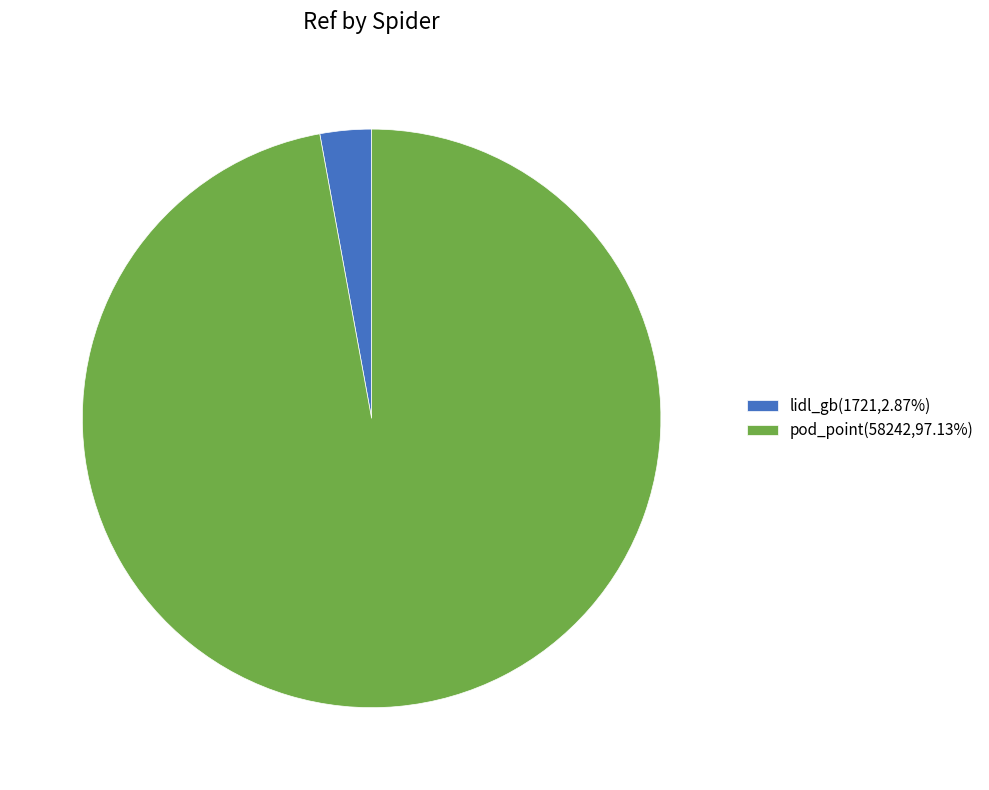

Is there any slice that represents more than half of the pie?

Yes